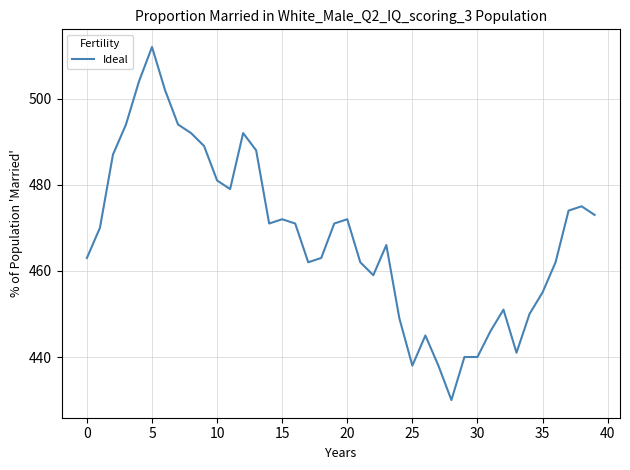

What is the greatest value displayed?

512